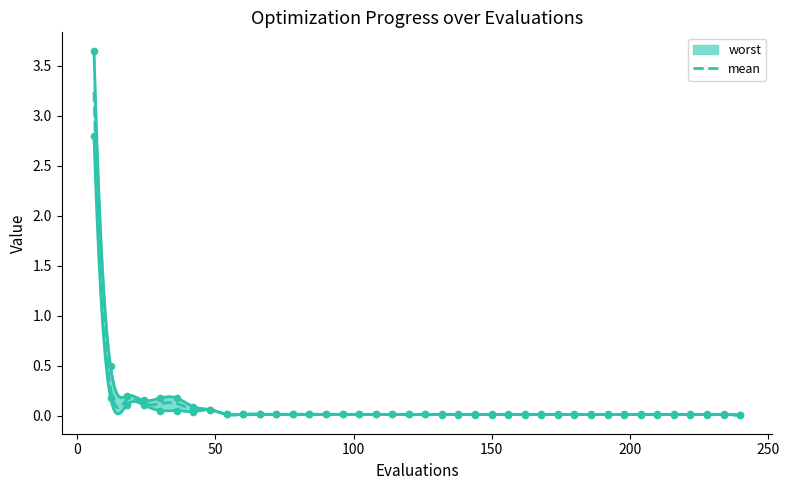

At which category is the sum across all series the highest?

6